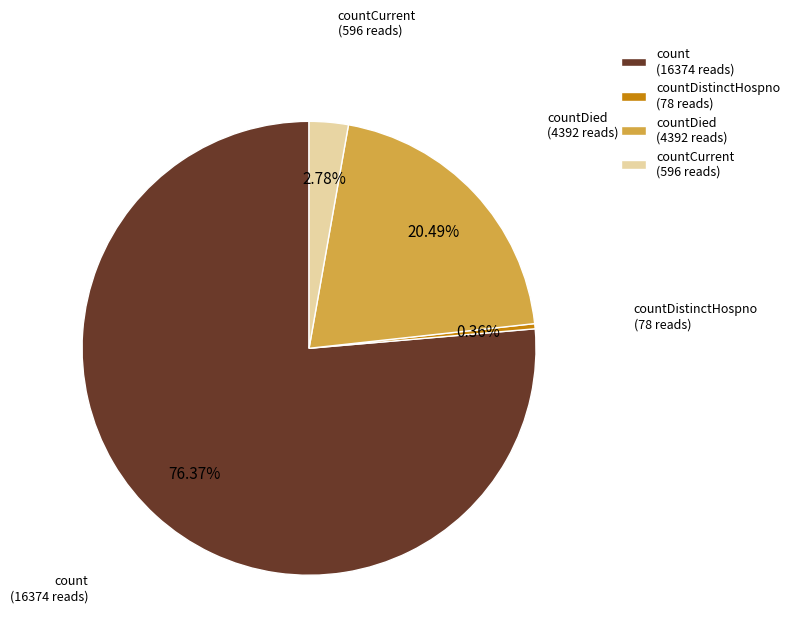

Do countDistinctHospno (78 reads) and countCurrent (596 reads) together represent more than half of the pie?

No